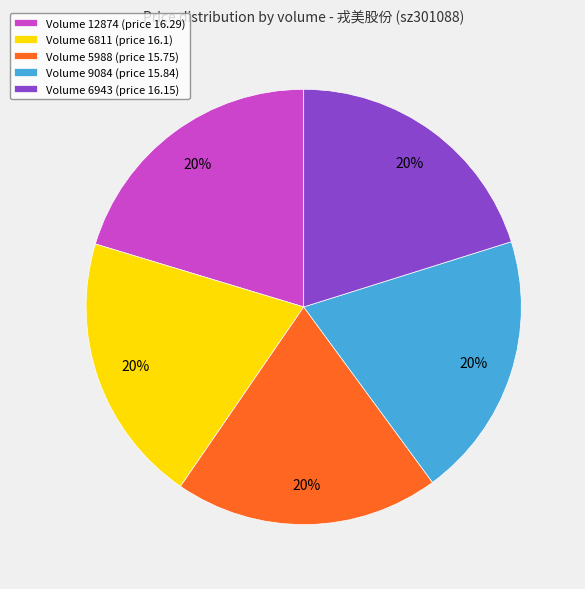

What percentage is the Volume 9084 (price 15.84) slice, to the nearest percent?

20%